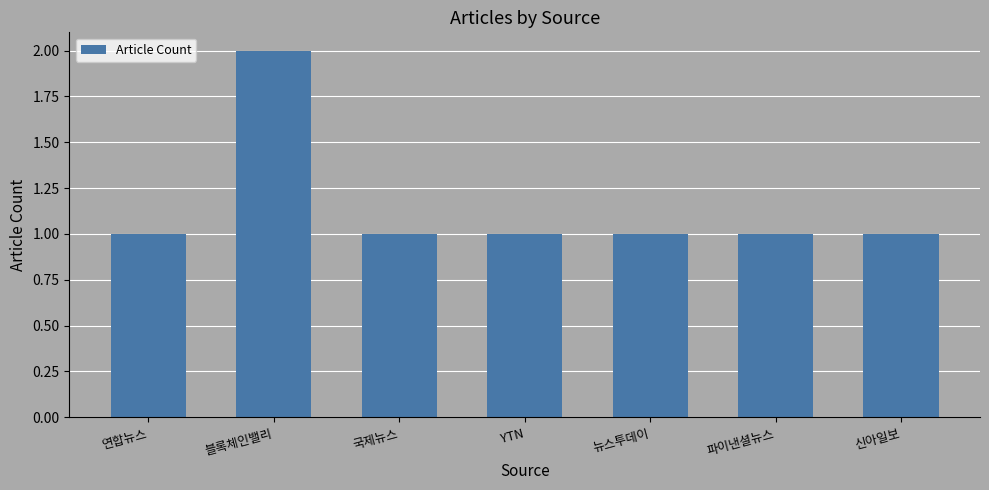

Reading right to left, what are all the values shown in this chart?

1	1	1	1	1	2	1